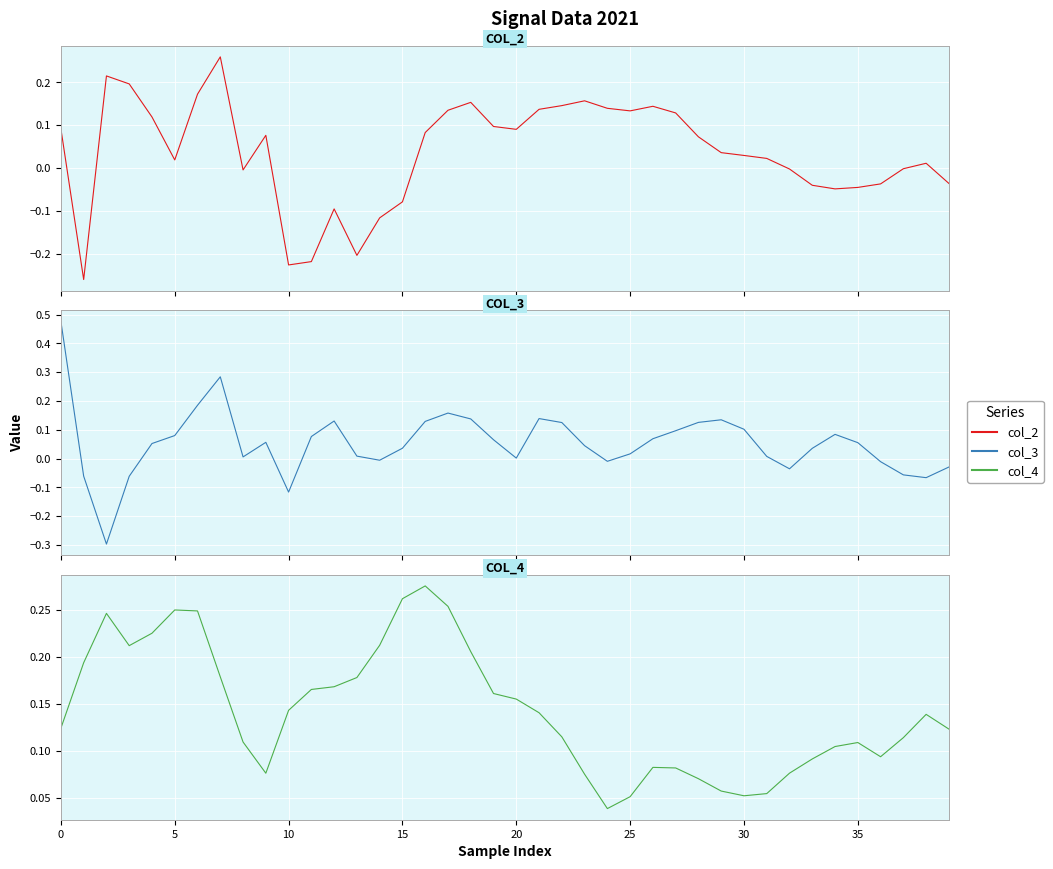

How many lines are shown in the chart?

3